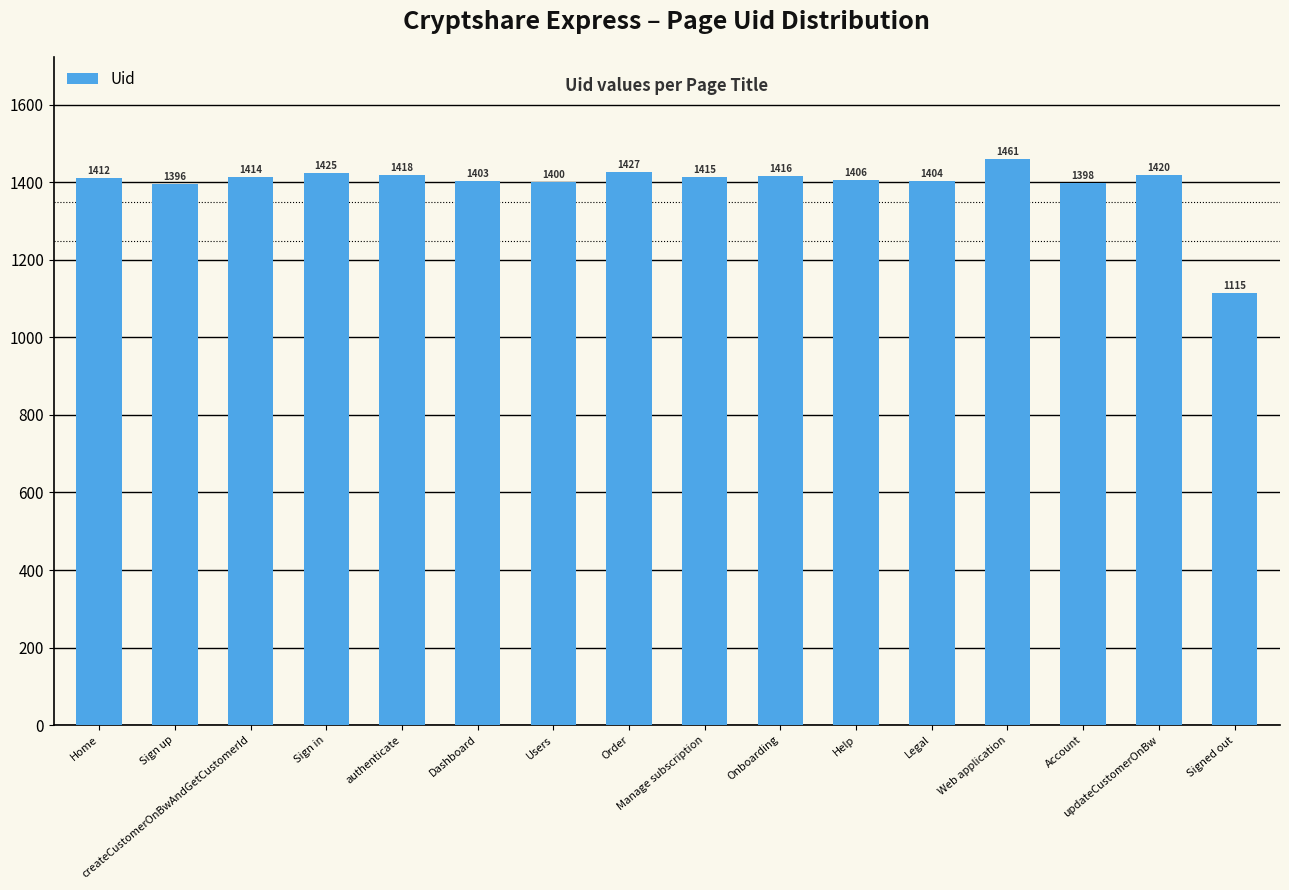

What is the sum of the values at authenticate and Legal?

2822